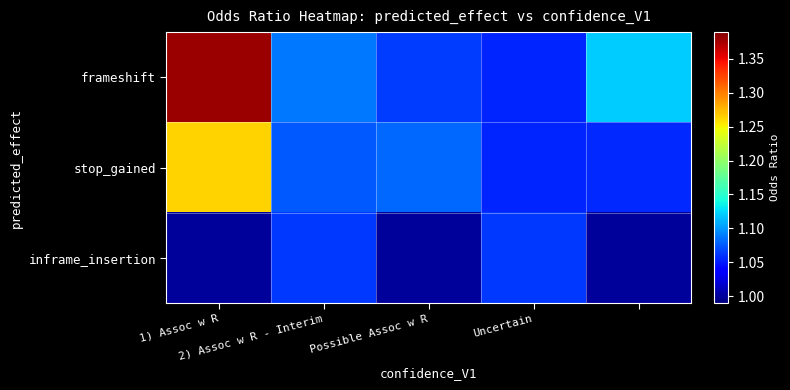

Reading left to right, what are all the values shown in this chart?

frameshift: 1.4	1.1	1.1	1.1	1.1
stop_gained: 1.3	1.1	1.1	1.1	1.1
inframe_insertion: 1.0	1.1	1.0	1.1	1.0